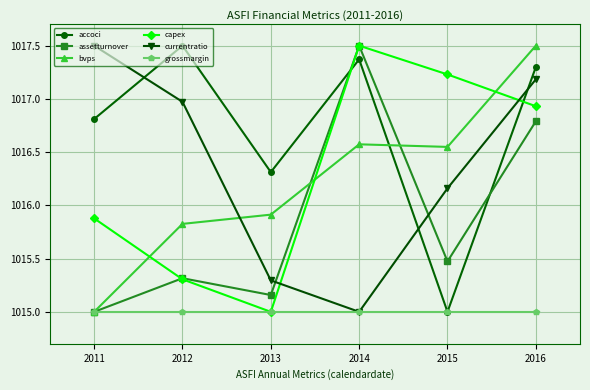

List the labels in order of accoci value, smallest first.

2015, 2013, 2011, 2016, 2014, 2012